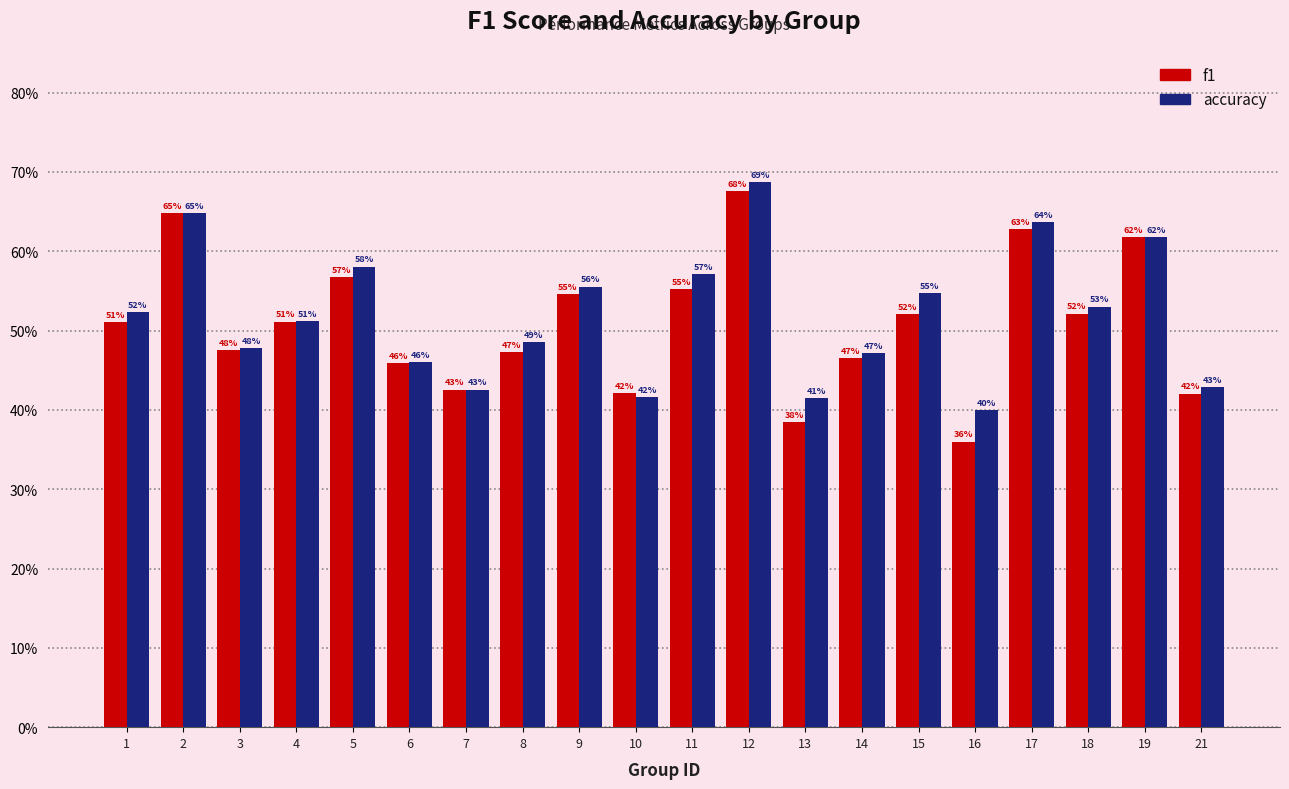

Where is accuracy nearest to the value 0?

16